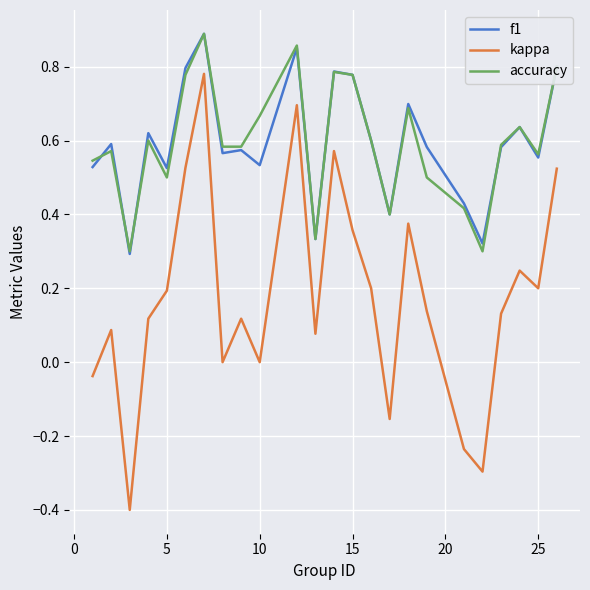

What is the minimum value shown in the chart?

-0.4